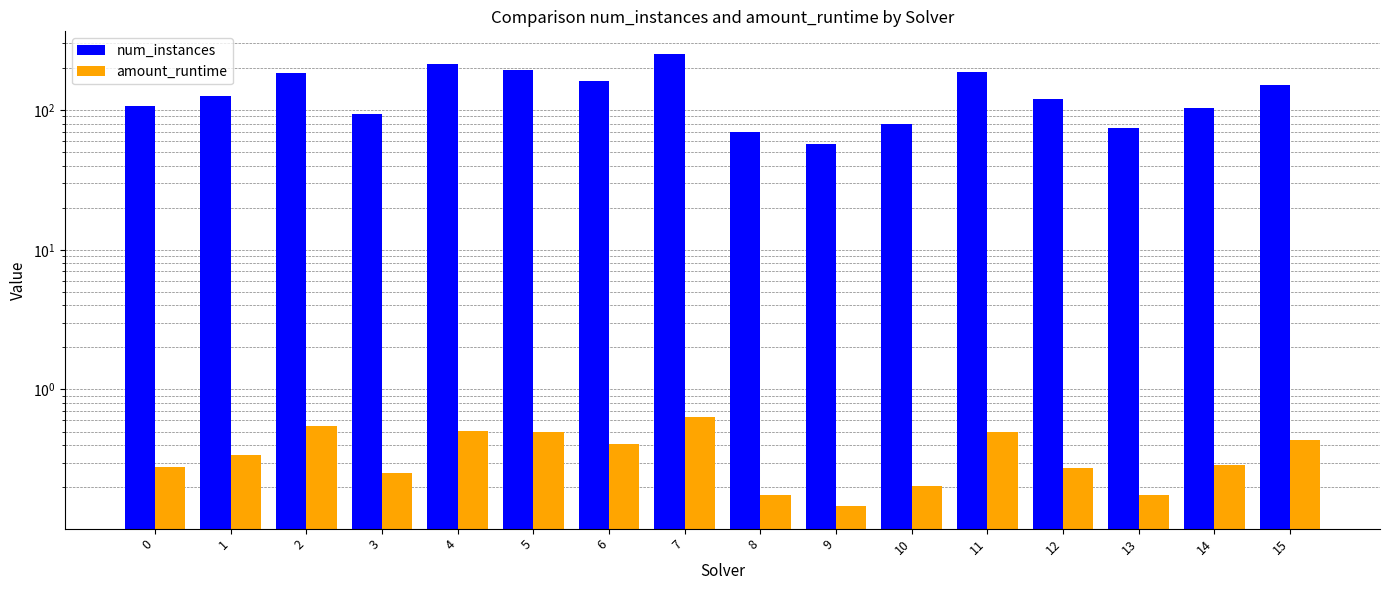

List the series in order of their peak value, lowest first.

amount_runtime, num_instances